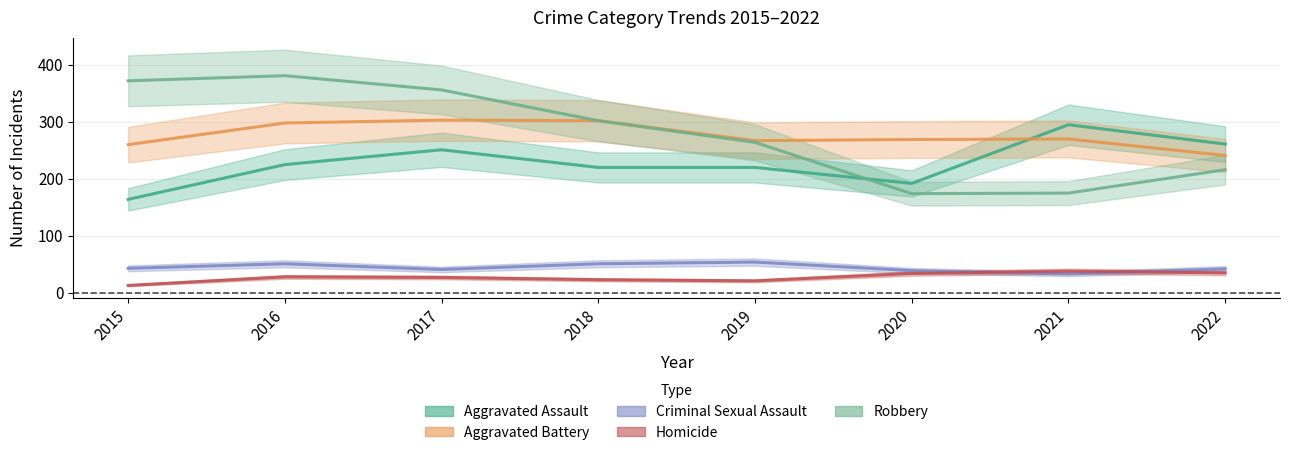

Between 2016 and 2018, which series saw the biggest shift?

Robbery